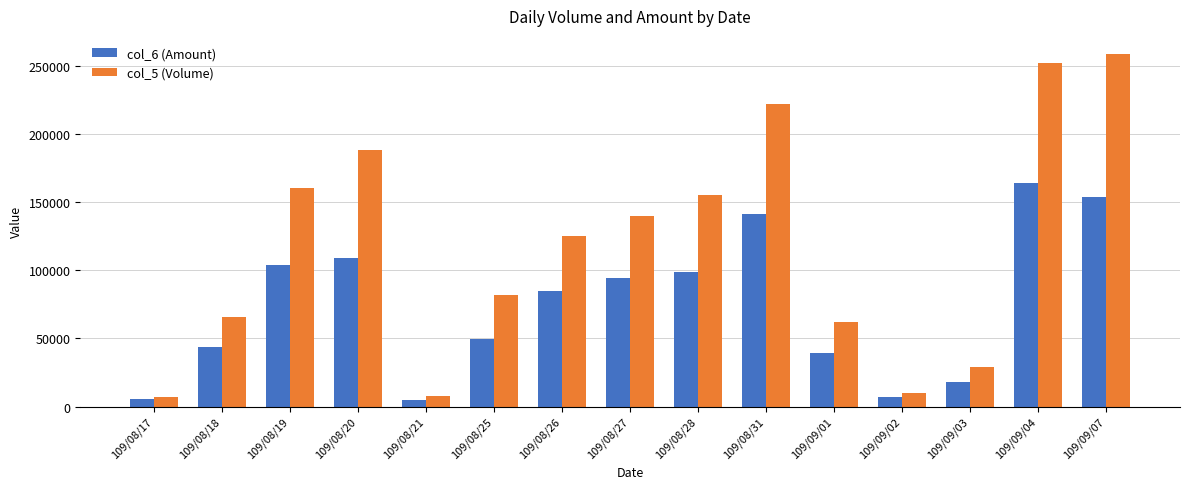

How many bars are there in total?

30